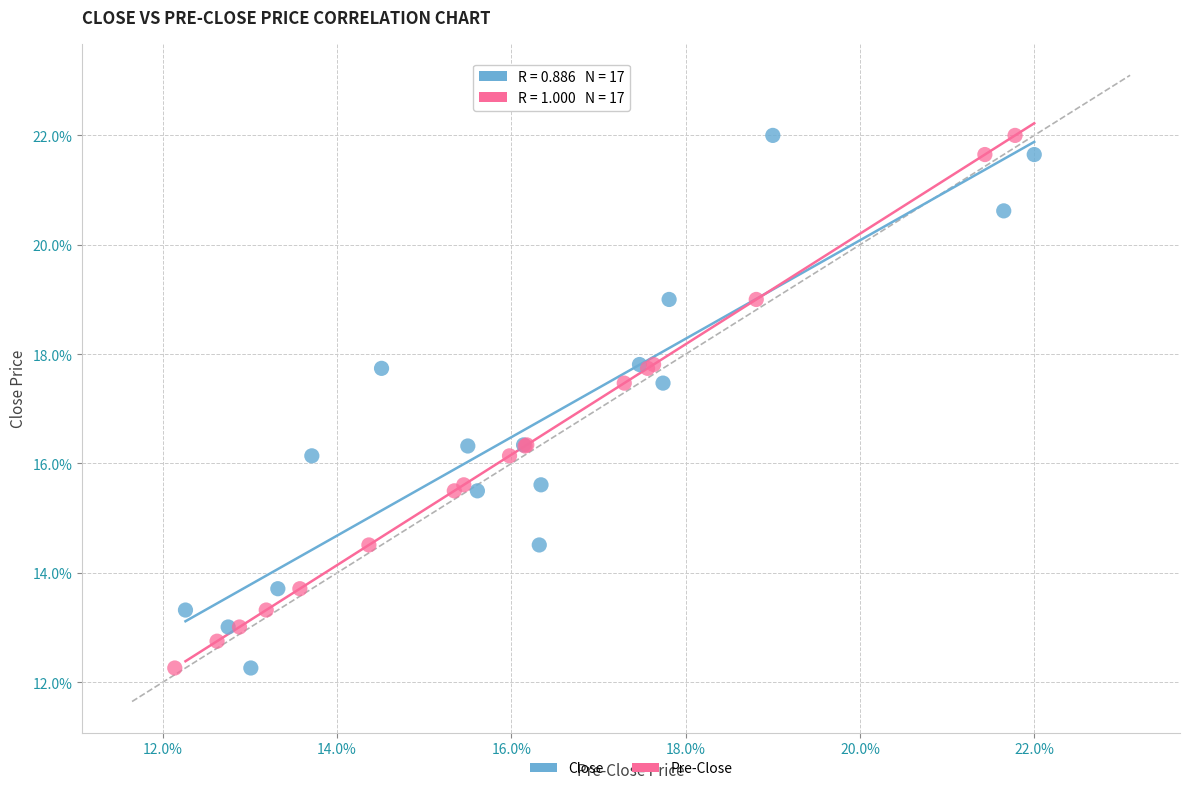

What are all the series names shown in the legend?

Close, Pre-Close